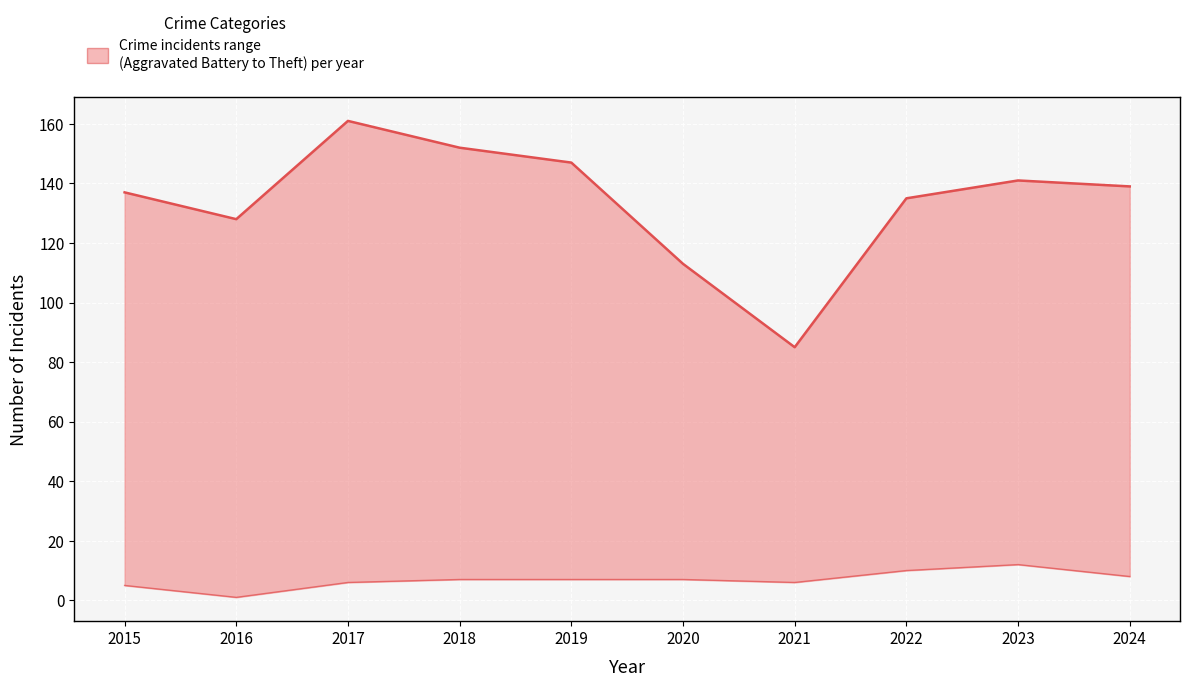

What is the minimum value shown in the chart?

1